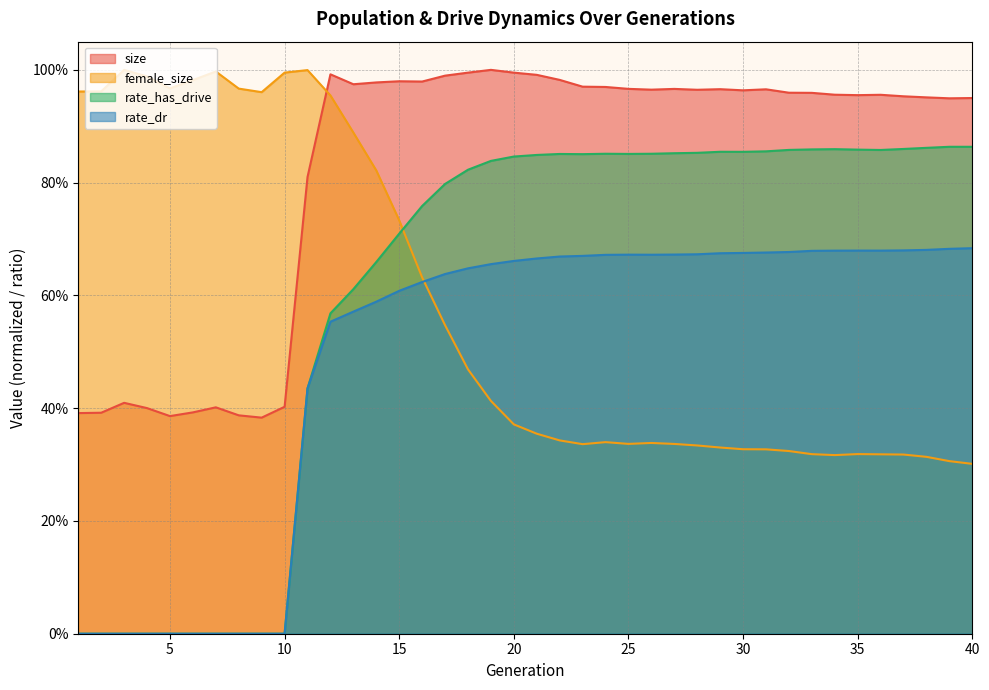

Does the chart display data point markers on the line(s)?

No